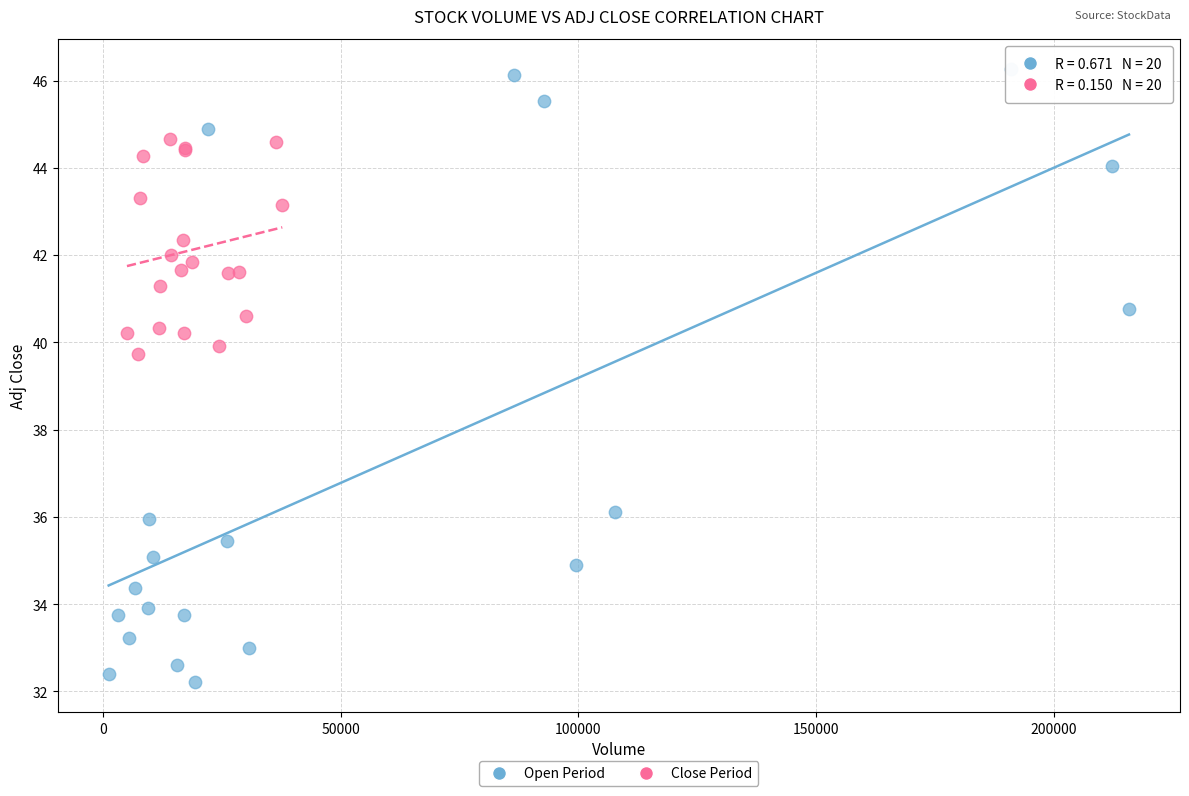

Which series has the largest Y range (max minus min)?

Open Period